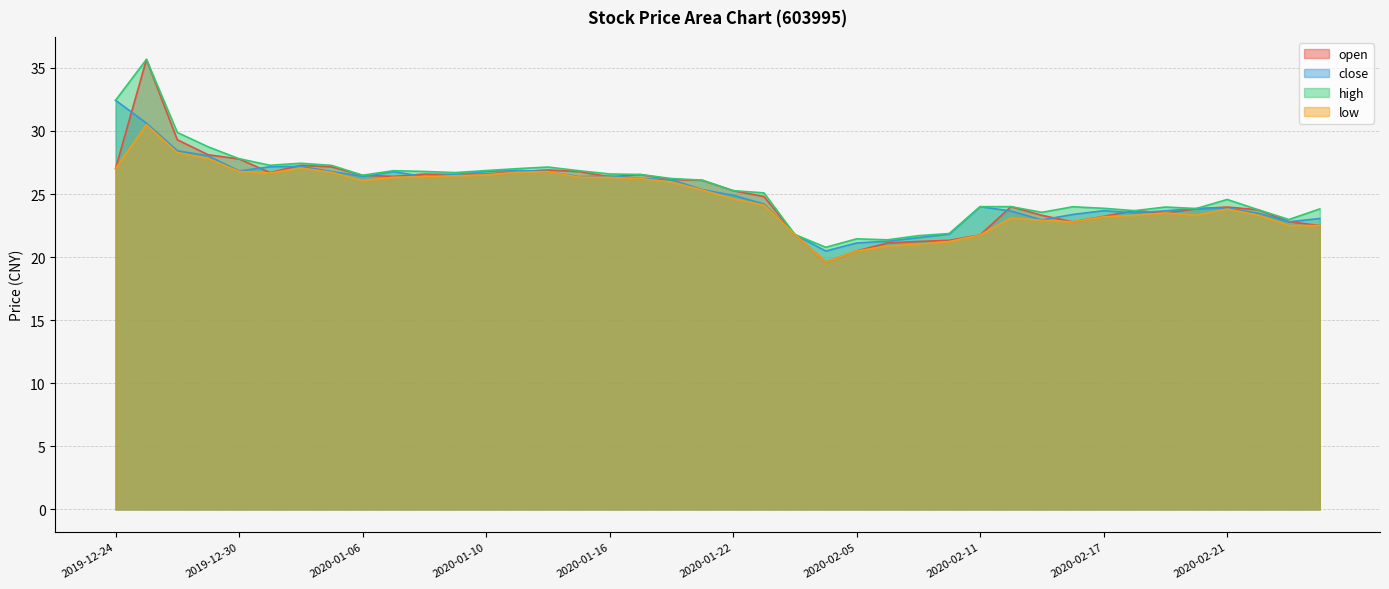

The value of low at 2019-12-24 is 40.1. True or false?

False